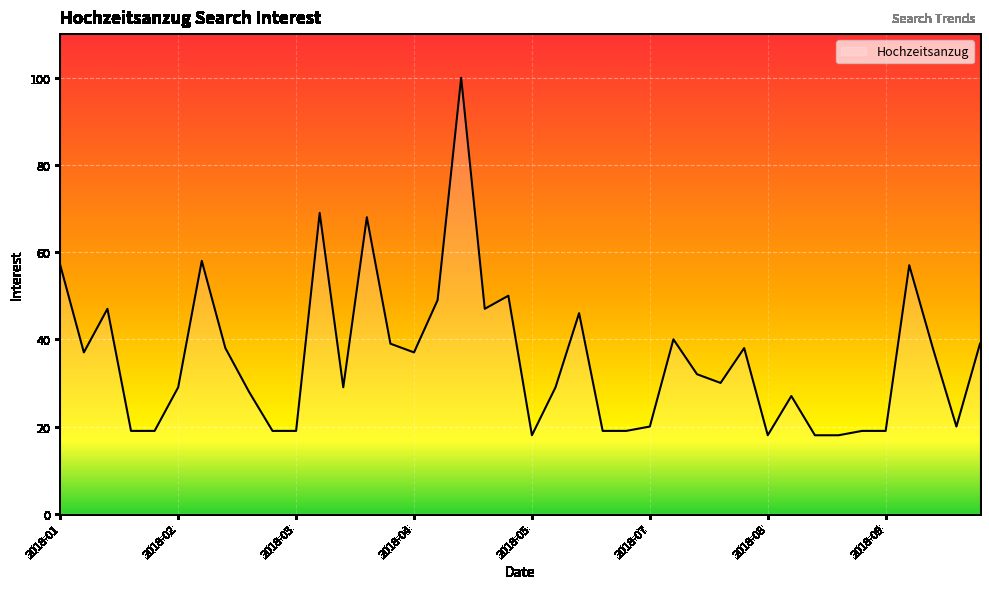

What is the minimum value shown in the chart?

18